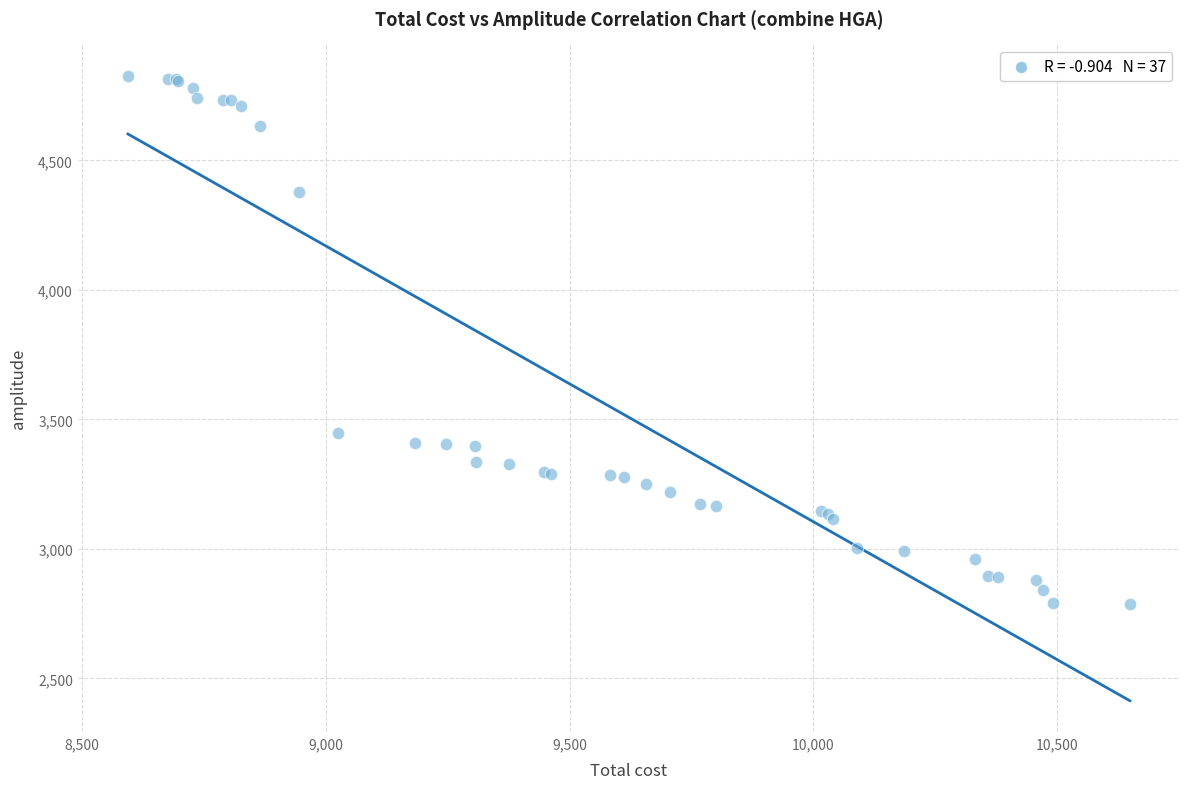

What Y value in the scatter plot is closest to 3807?

3446.9